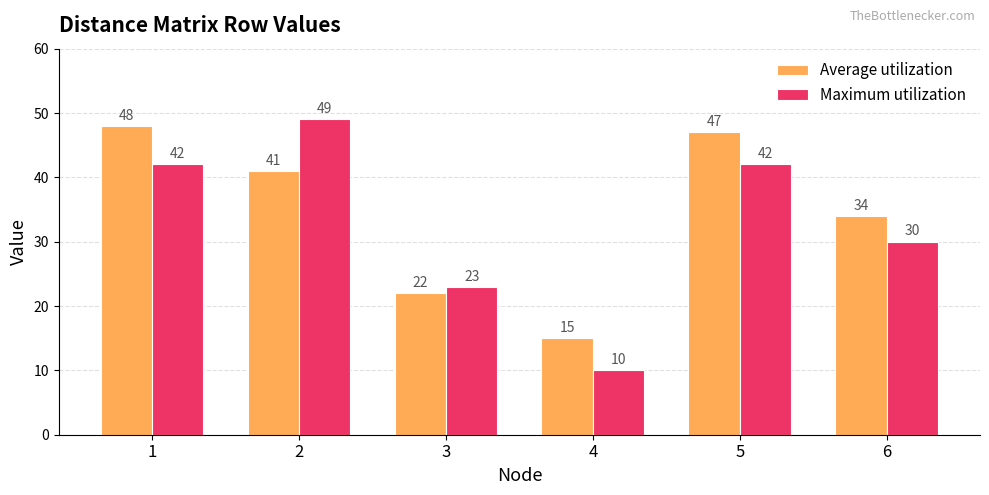

The value of Maximum utilization at 6 is 13. True or false?

False